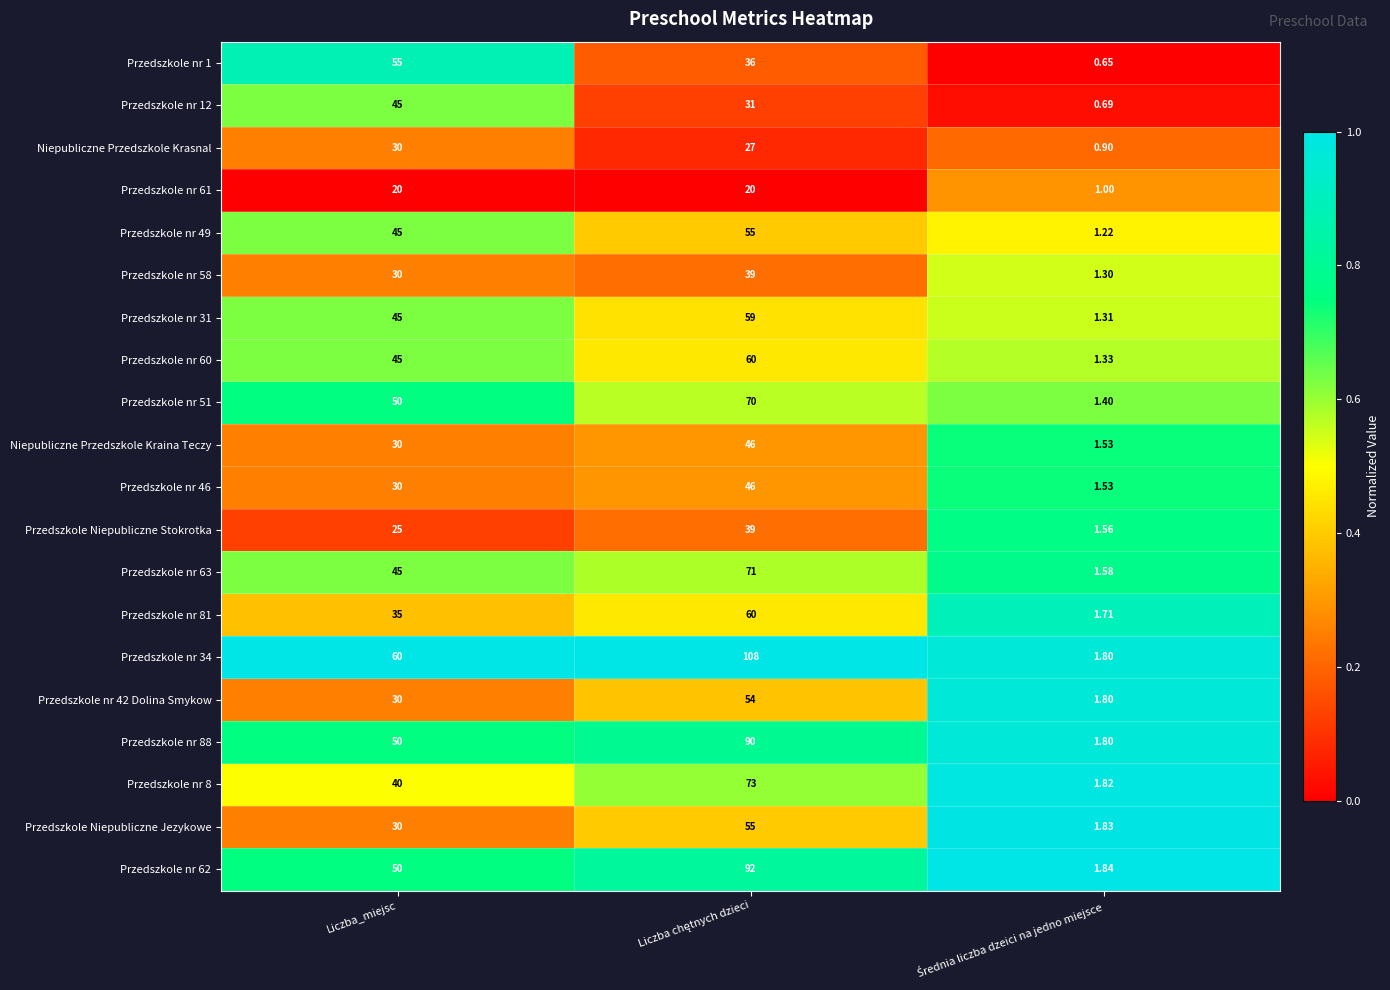

At which label is Przedszkole Niepubliczne Stokrotka closest to 20?

Liczba_miejsc